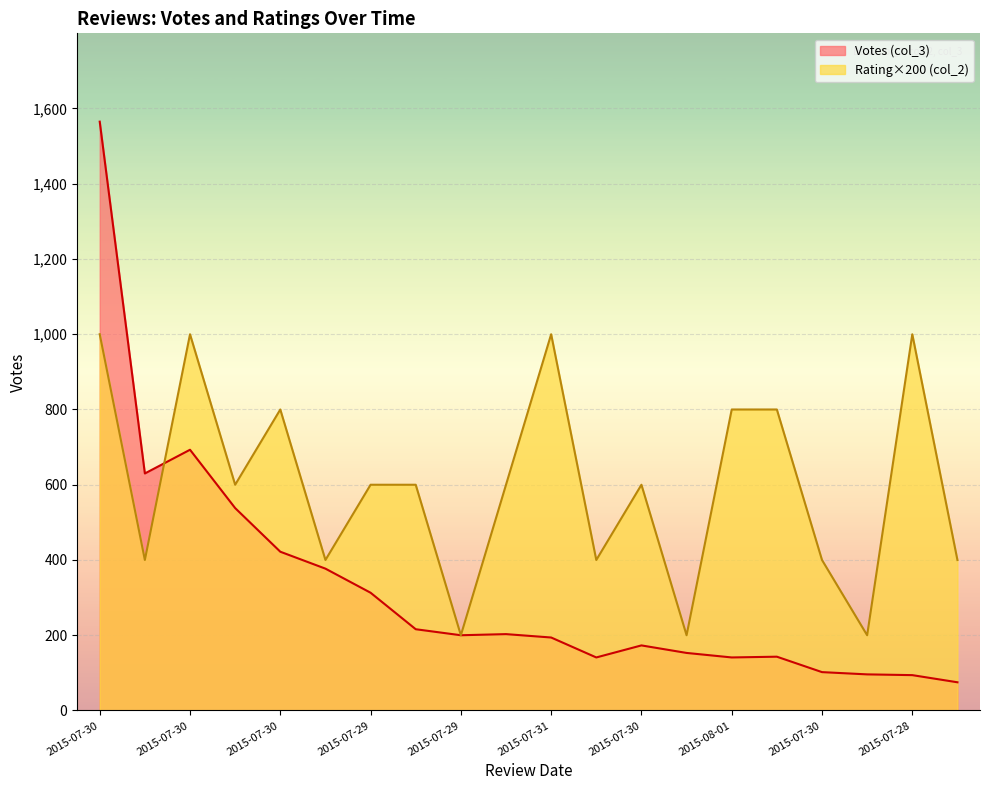

Between 2015-07-30 and 2015-07-30, which series saw the biggest shift?

Votes (col_3)